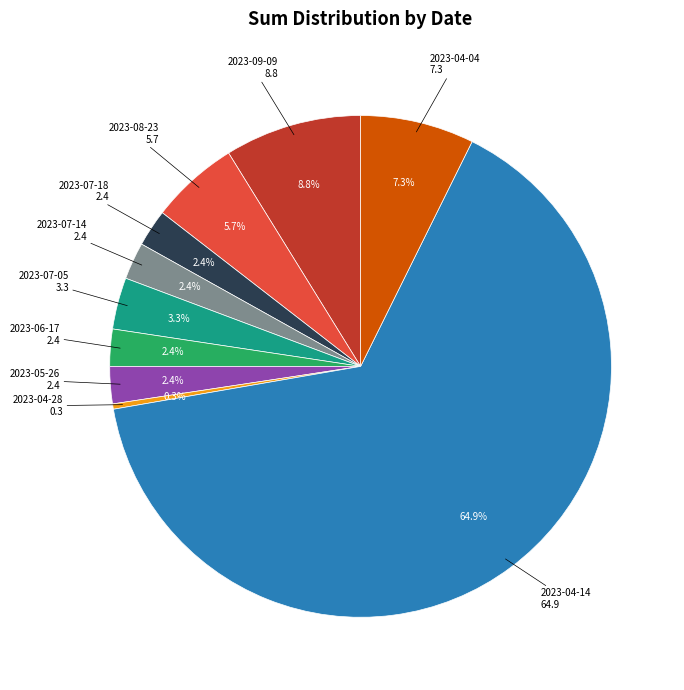

Is there any slice that represents more than half of the pie?

Yes